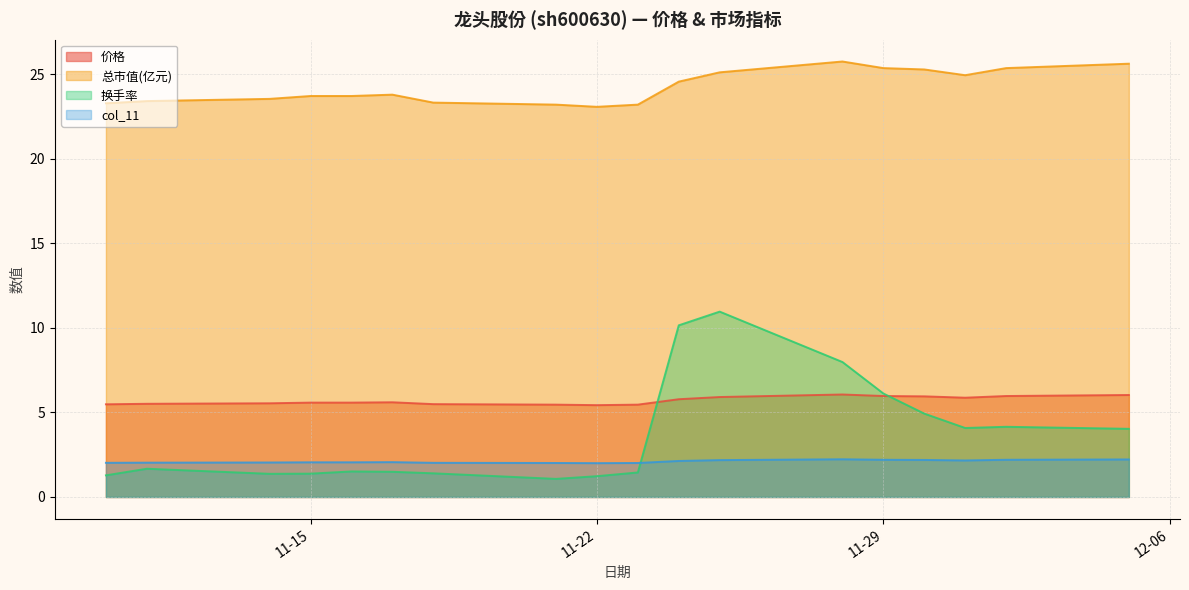

How many times do 价格 and 换手率 cross each other?

2